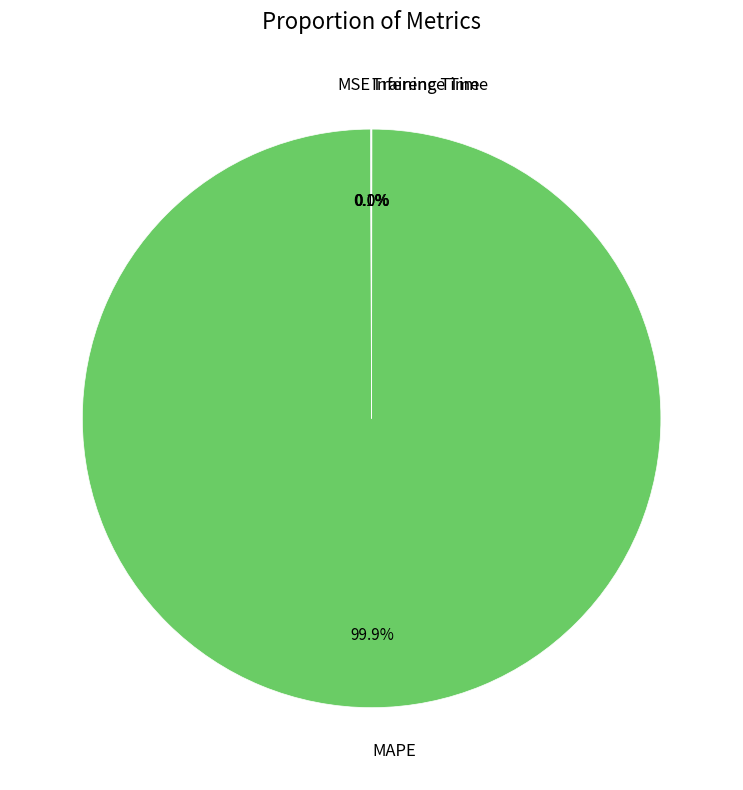

To the nearest percent, what is the difference between the largest and smallest slice percentages?

100%